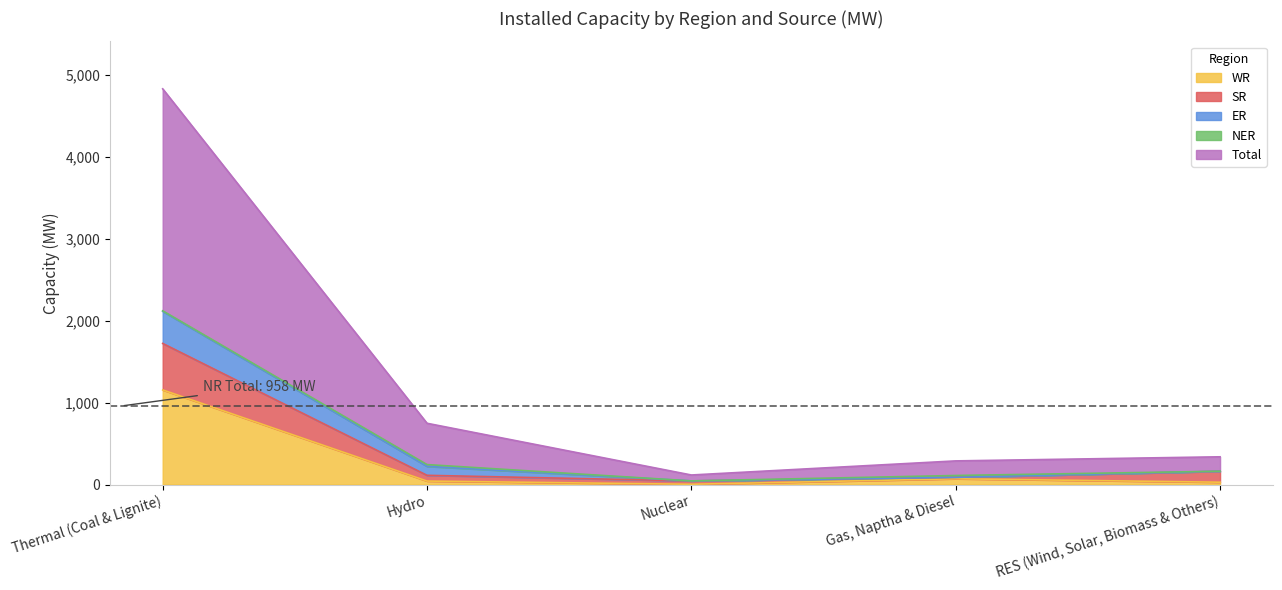

What is the maximum value for WR?

1154